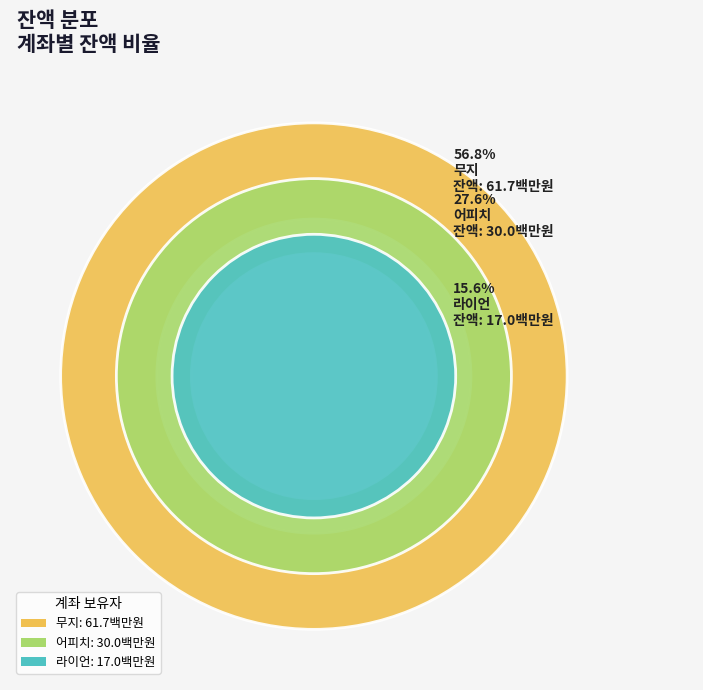

Which category has the biggest portion of the pie?

무지